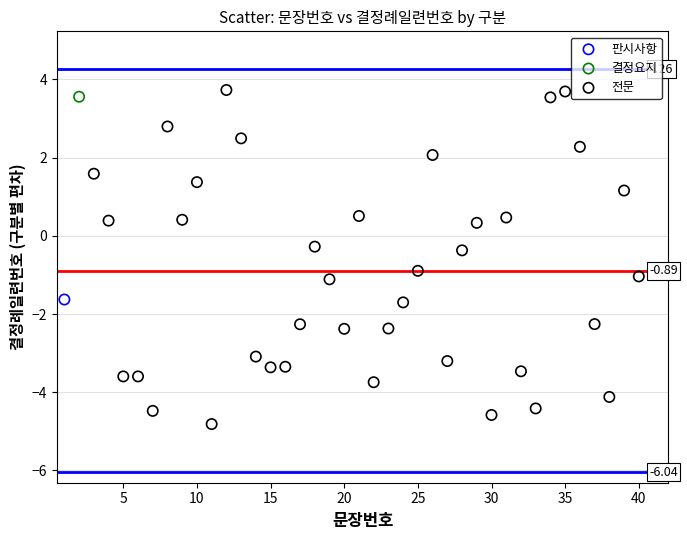

What are all the series names shown in the legend?

판시사항, 결정요지, 전문